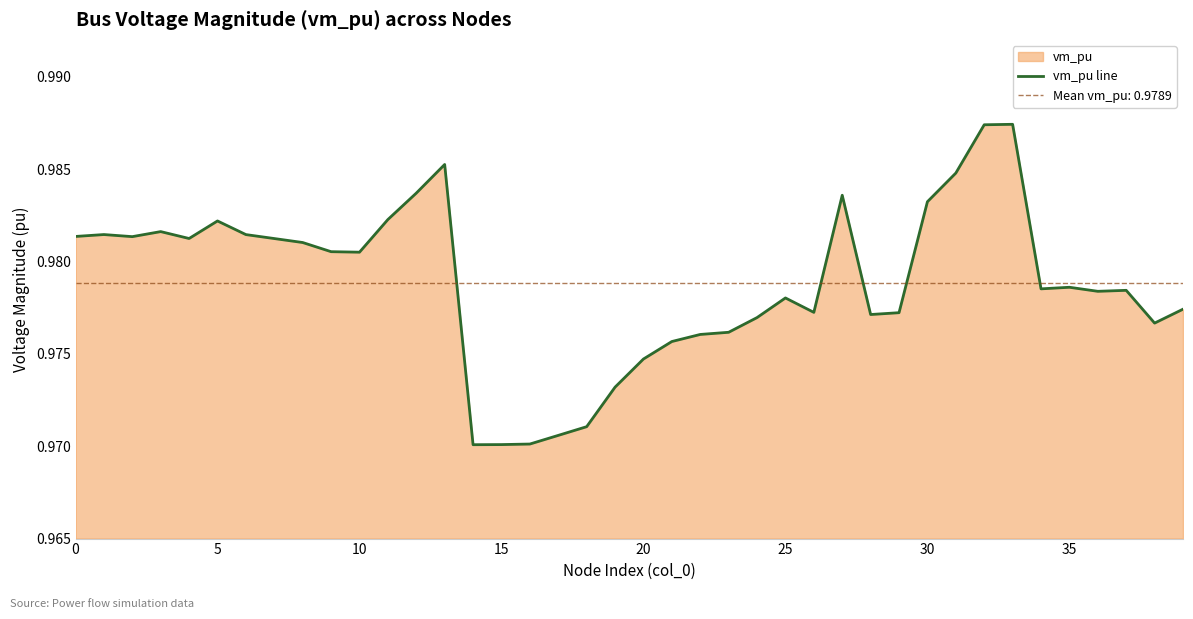

Reading left to right, what are all the values shown in this chart?

1.0	1.0	1.0	1.0	1.0	1.0	1.0	1.0	1.0	1.0	1.0	1.0	1.0	1.0	1.0	1.0	1.0	1.0	1.0	1.0	1.0	1.0	1.0	1.0	1.0	1.0	1.0	1.0	1.0	1.0	1.0	1.0	1.0	1.0	1.0	1.0	1.0	1.0	1.0	1.0